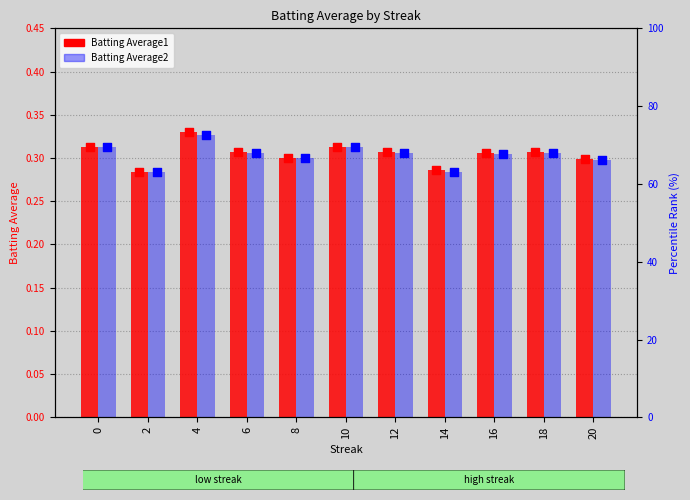

Which series reaches the maximum Y coordinate?

Batting Average1